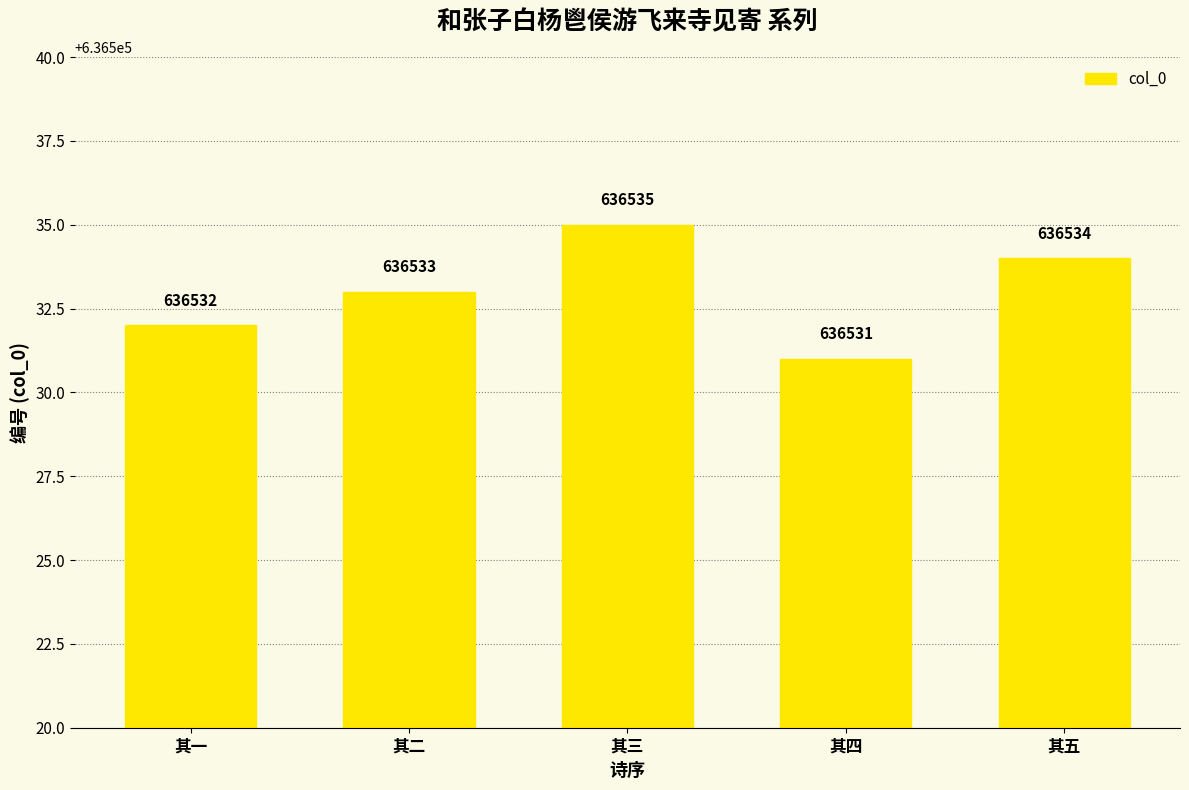

What is the ratio of the value at 其二 to the value at 其一?

1.0